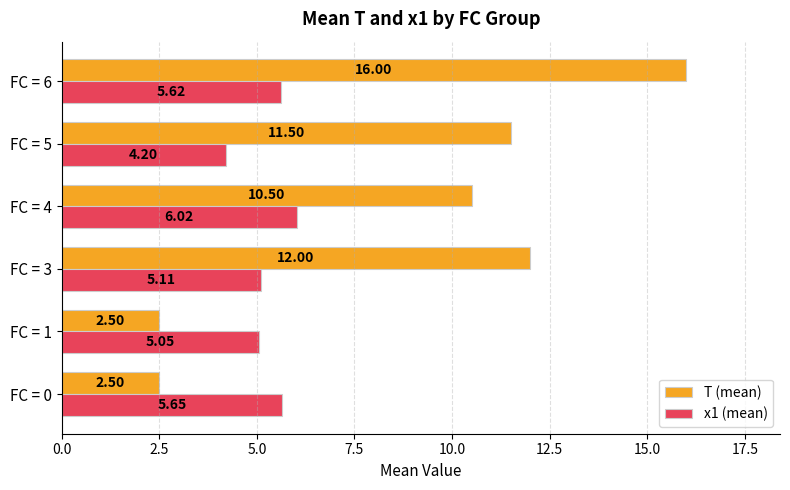

What is the sum of all T (mean) values?

55.0